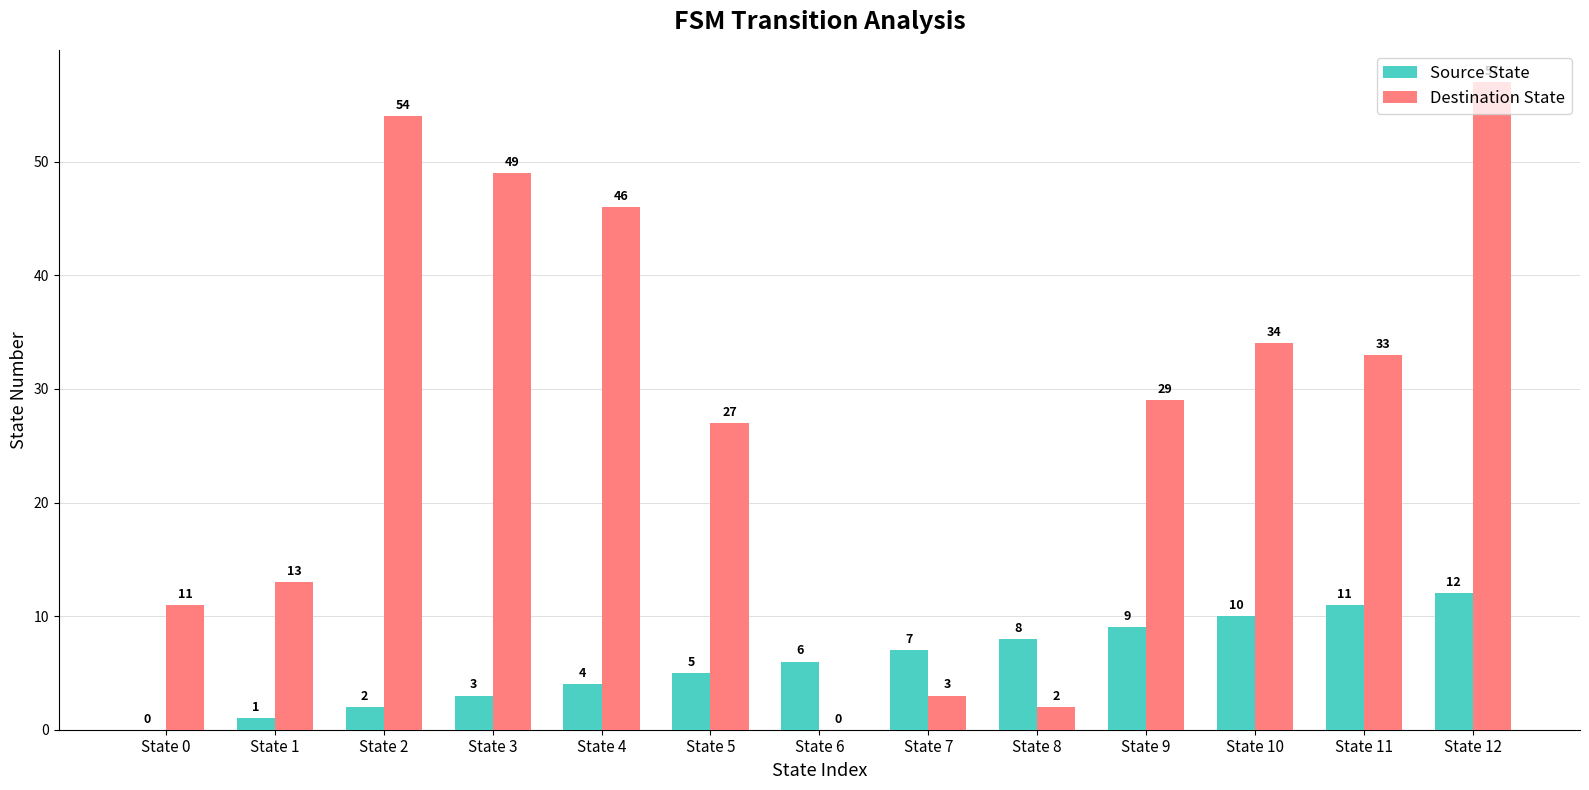

Is it true that Source State equals 10 at State 10?

True